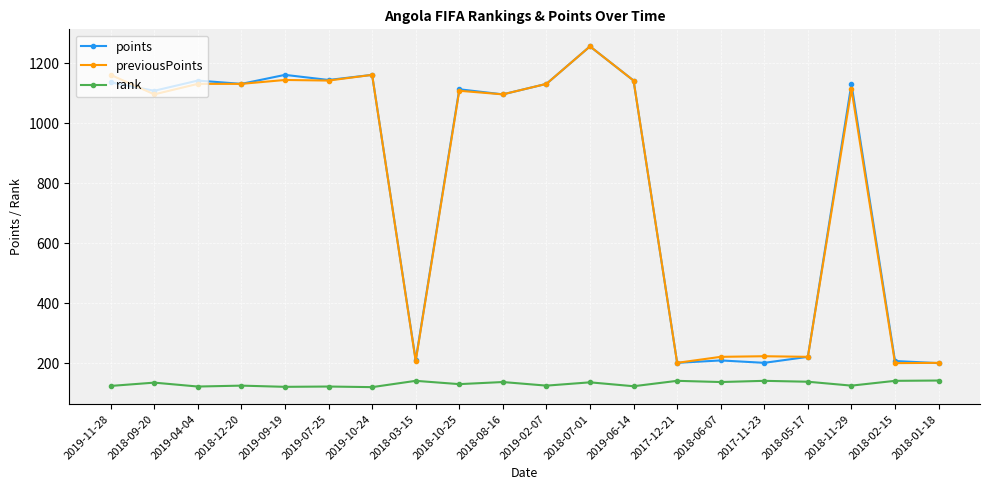

True or false: previousPoints has more than 1 points higher than both neighbors.

True